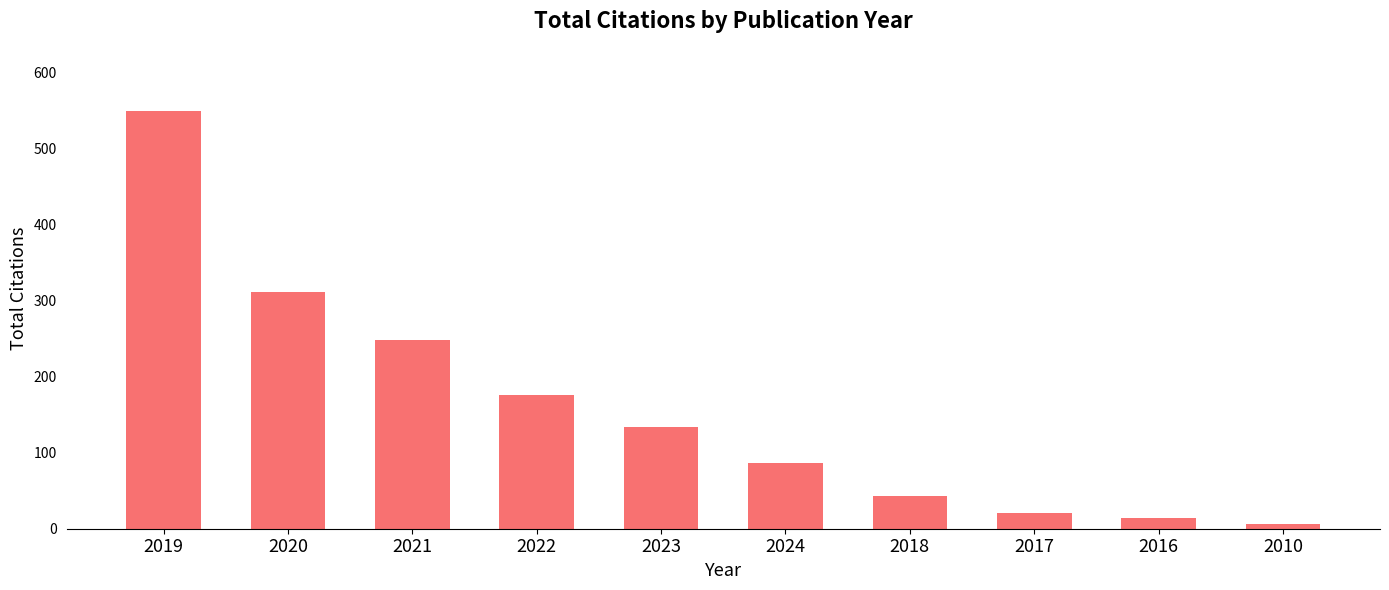

How many data points are less than 134?

5